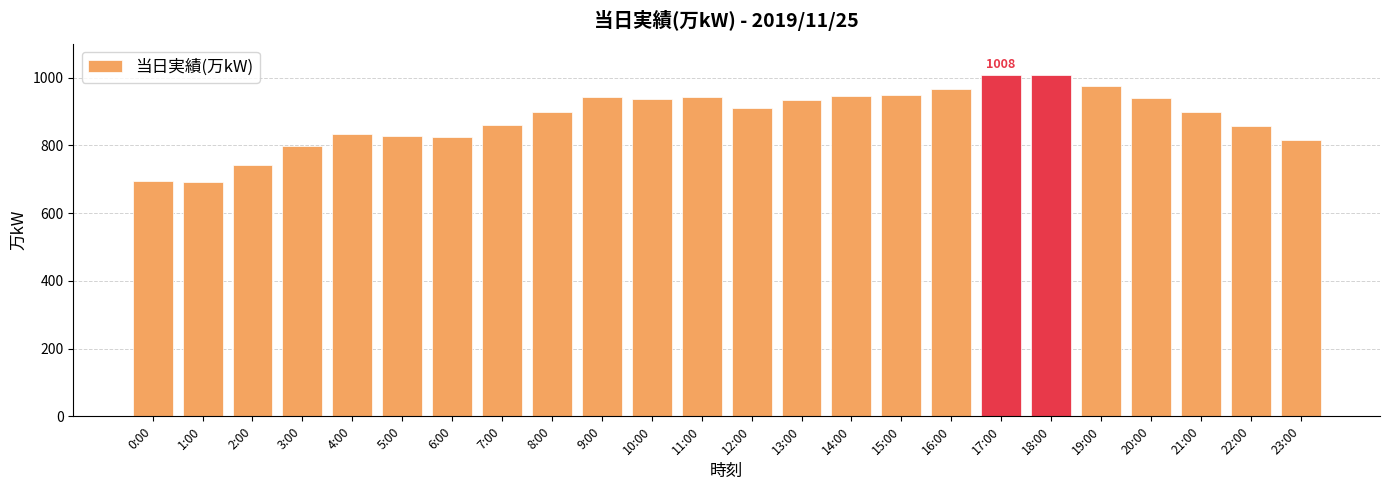

Are the bars horizontal?

No